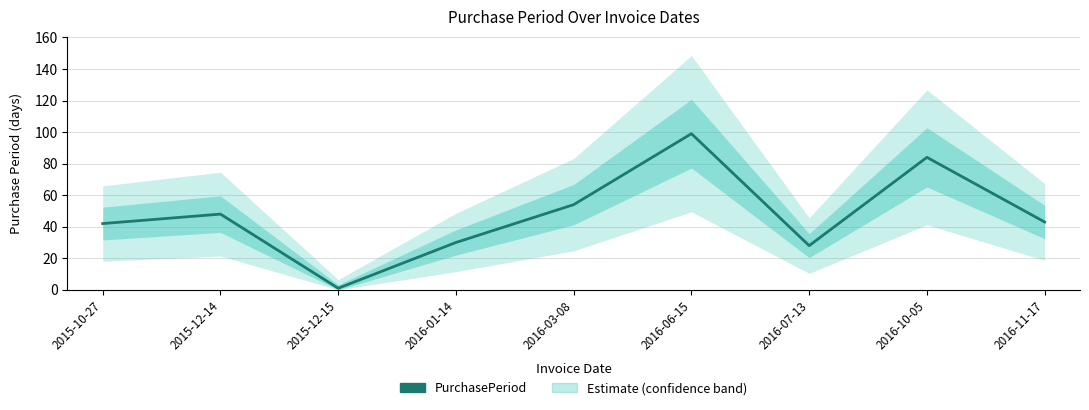

What value does the data have at 2016-03-08?

54